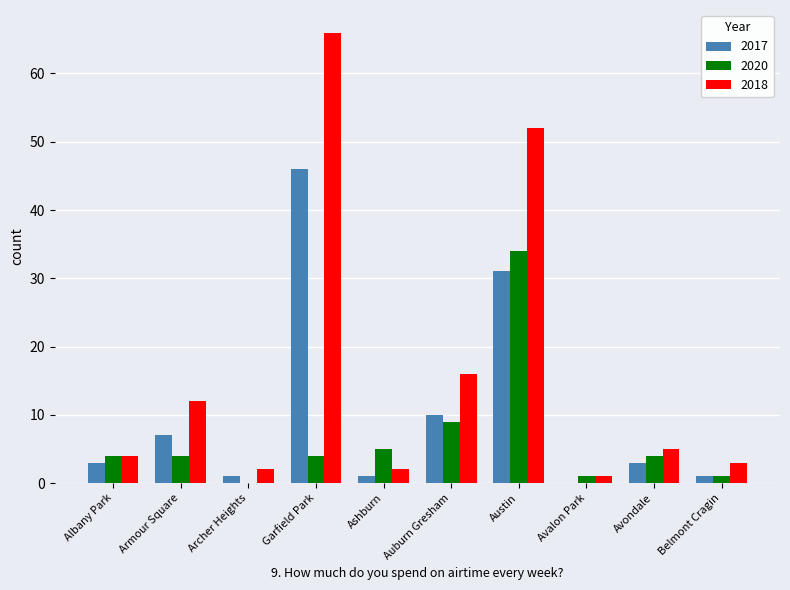

Is the value of 2017 at Avondale greater than the value of 2020 at Archer Heights?

Yes